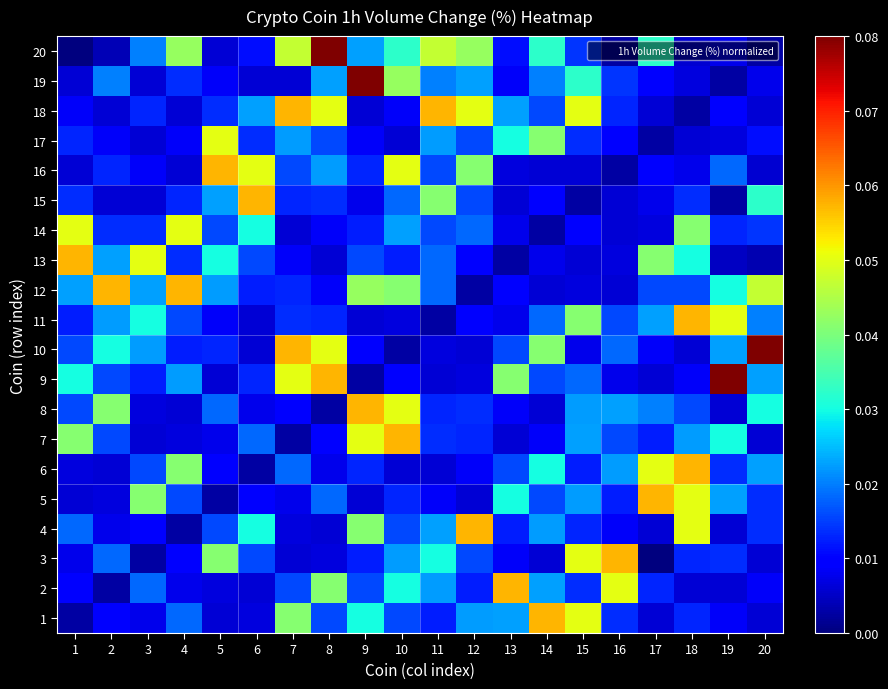

What is the total value across all series at 5?

0.4